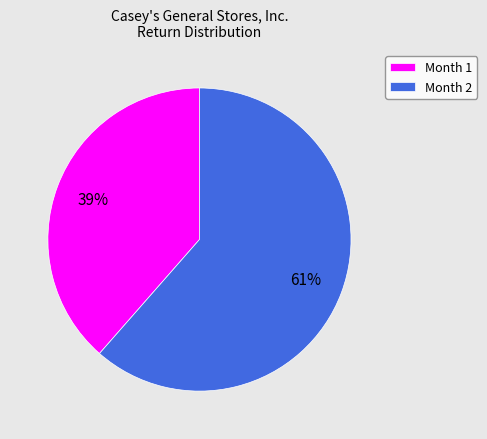

Is it true that Month 2 is 74% of the pie?

False